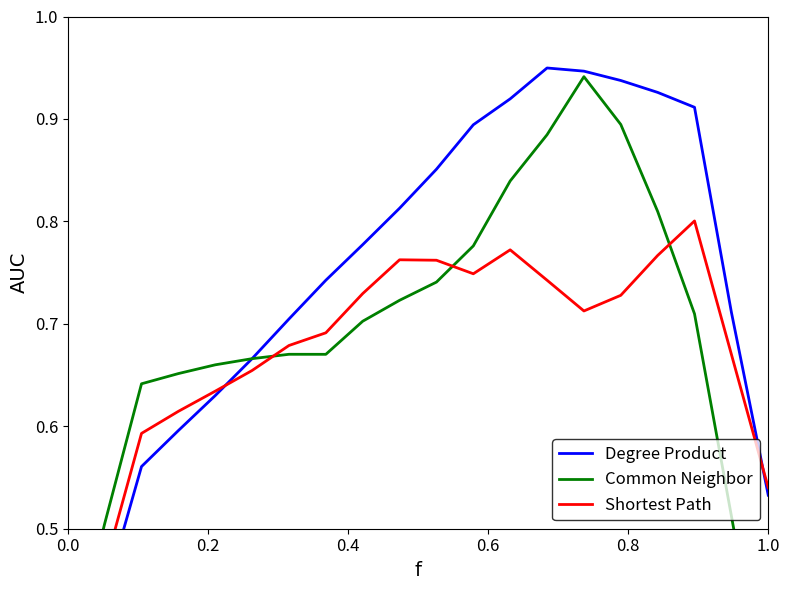

What is the difference between the second highest and minimum values in the Degree Product series?

0.6